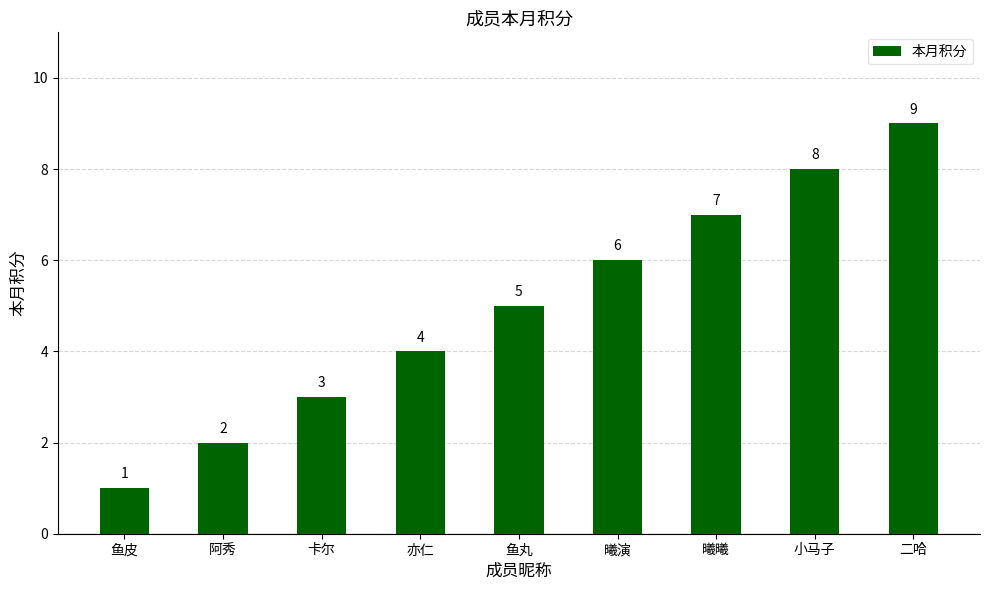

Rank the categories by value from lowest to highest.

鱼皮, 阿秀, 卡尔, 亦仁, 鱼丸, 曦演, 曦曦, 小马子, 二哈